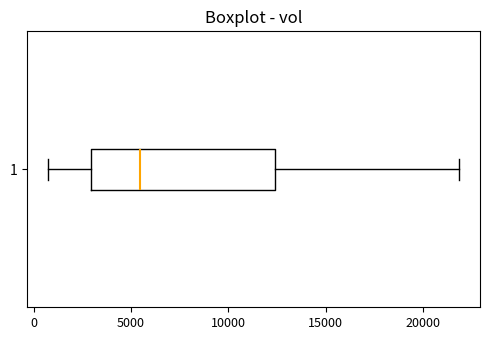

Read this box plot against the x-axis: the position of the median line, the range covered by the box, and the ends of both whiskers. The values are not printed on the chart, so give them approximately, as read against the axis.

median 5500, box 3000 to 12500, whiskers 500 to 22000